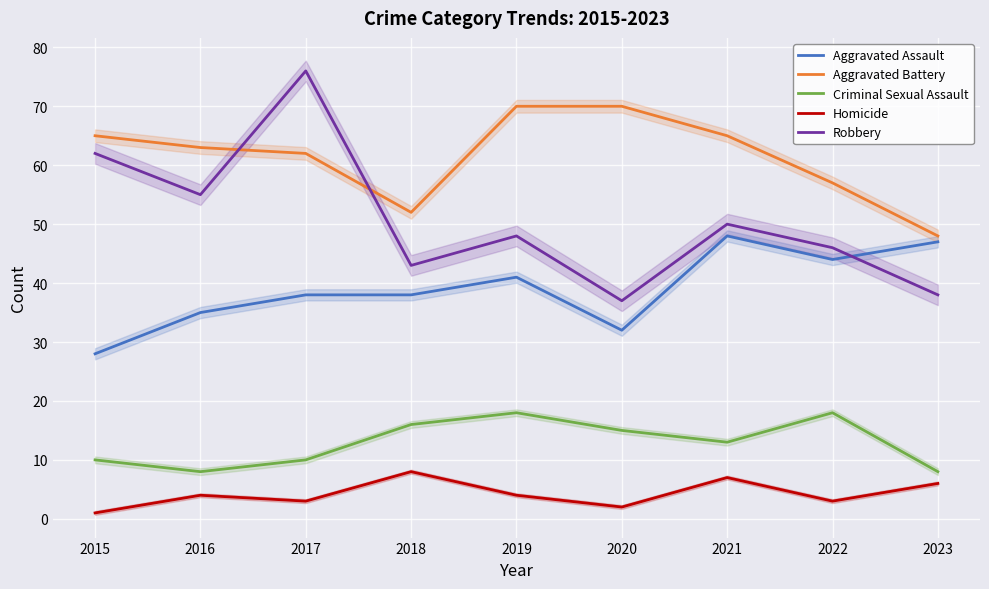

At which category does Aggravated Assault reach its first local valley?

2020